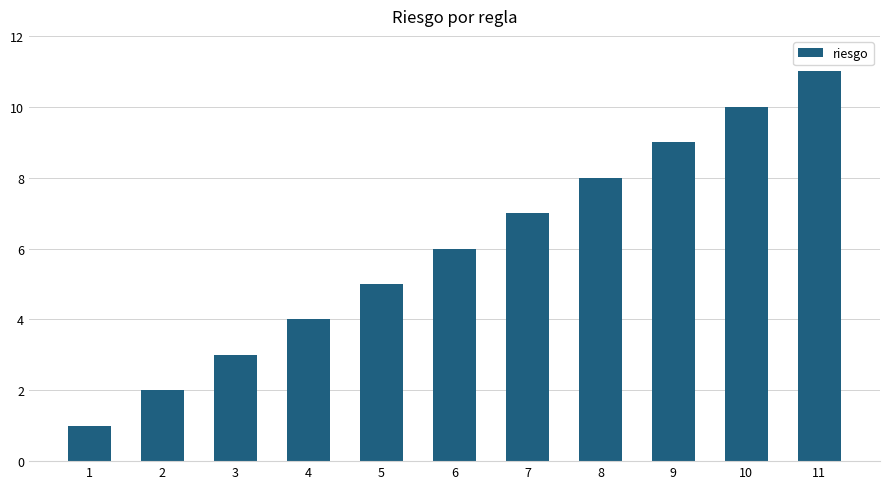

True or false: the data shows 7 at 7.

True